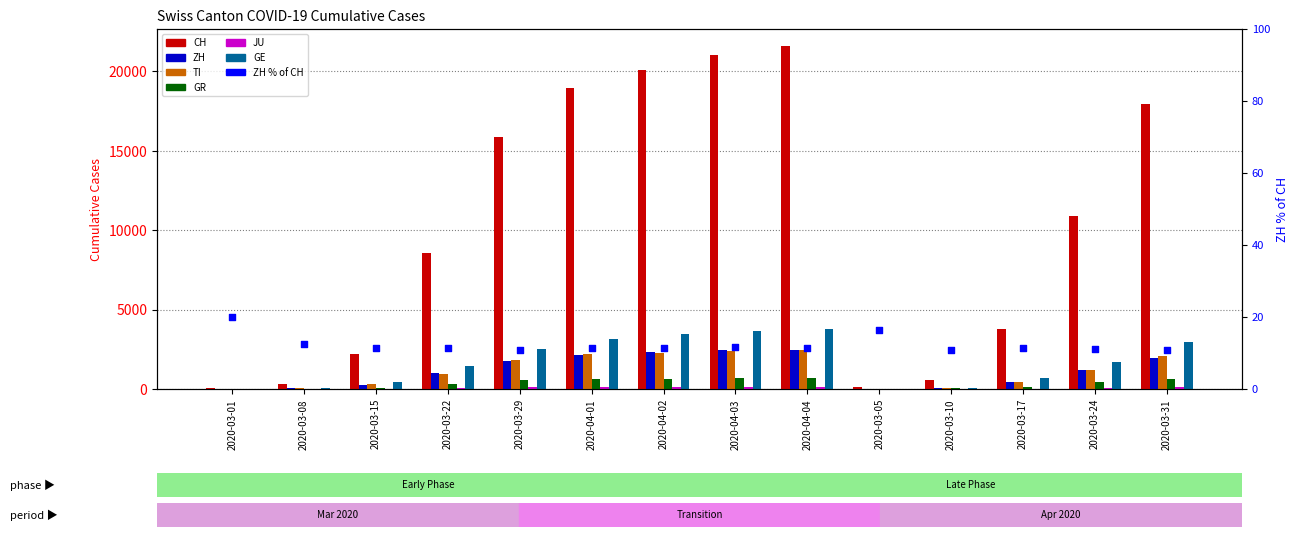

Which series has the largest total across all categories?

CH